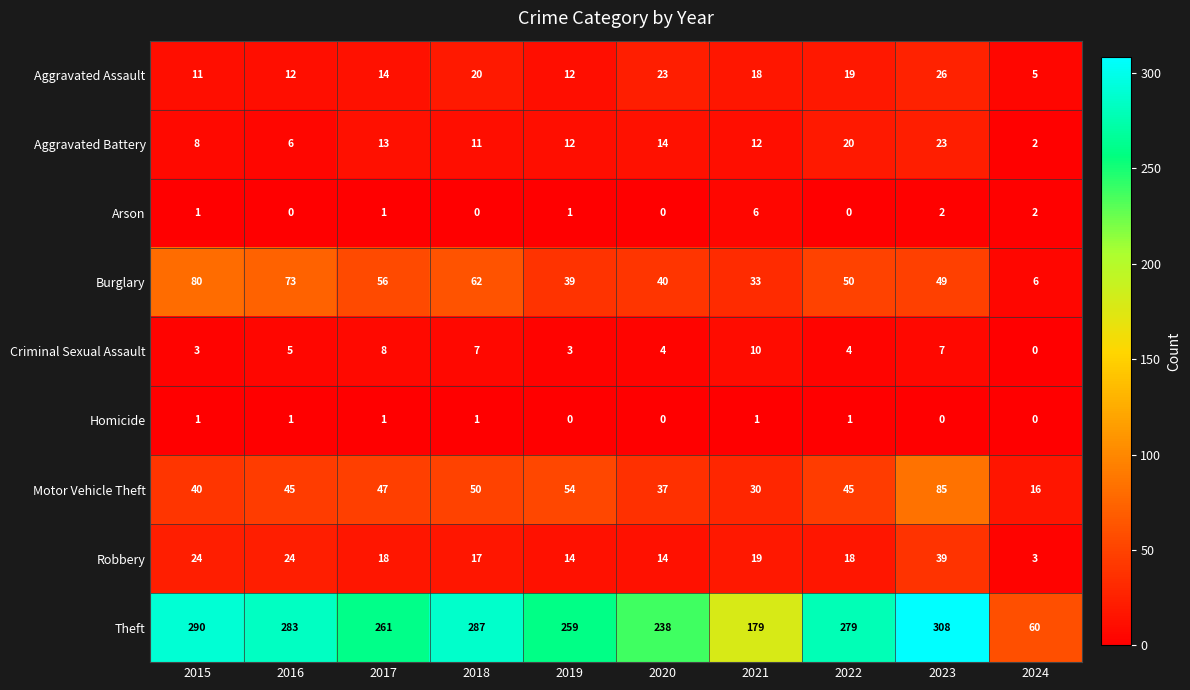

At which category is the sum across all series the highest?

2023